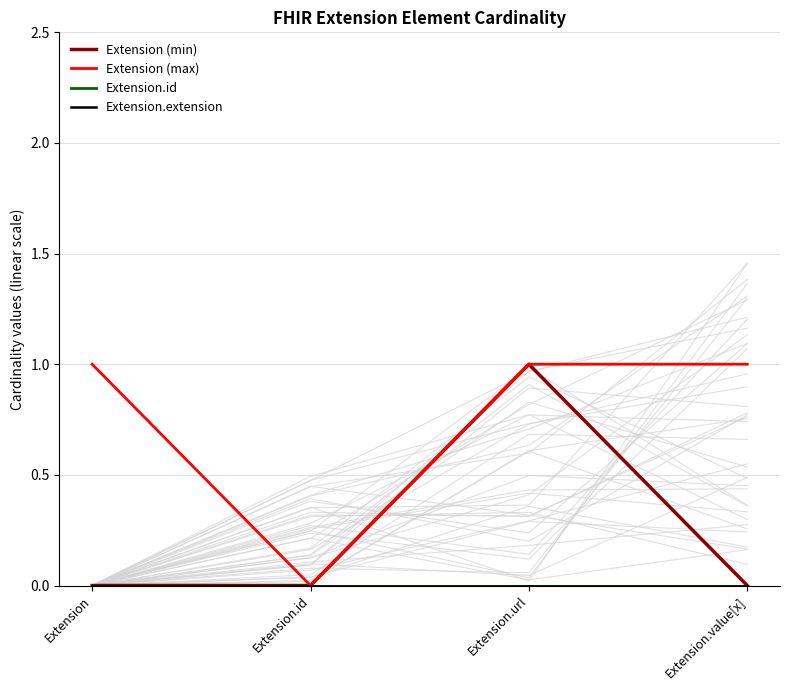

Where is Extension (min) nearest to the value 0?

Extension